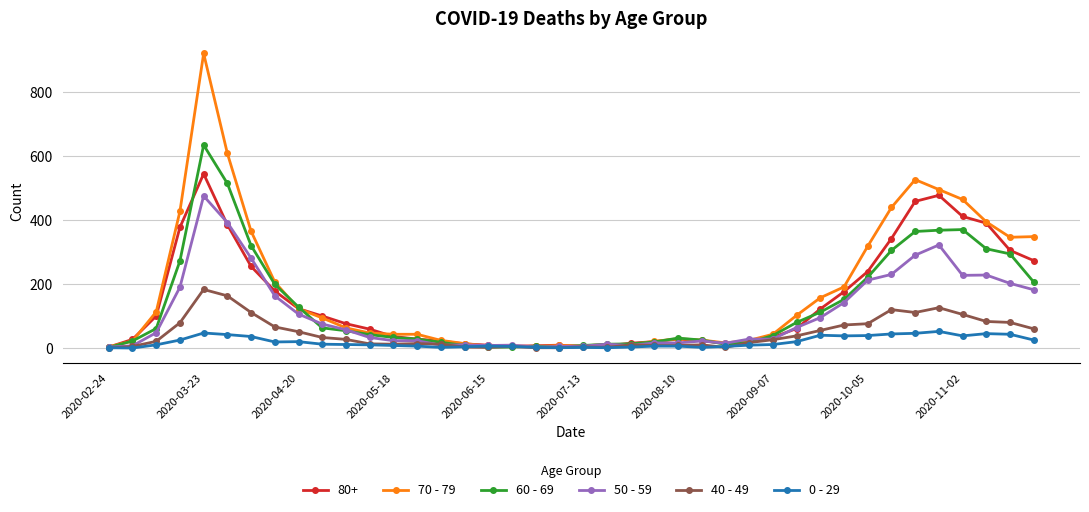

Which series has the widest spread of values?

70 - 79